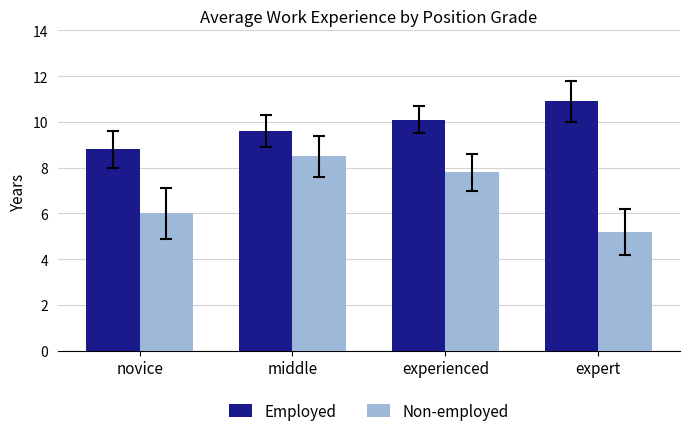

Reading left to right, list all the values displayed in this chart.

Employed: novice=8.8	middle=9.6	experienced=10.1	expert=10.9
Non-employed: novice=6.0	middle=8.5	experienced=7.8	expert=5.2